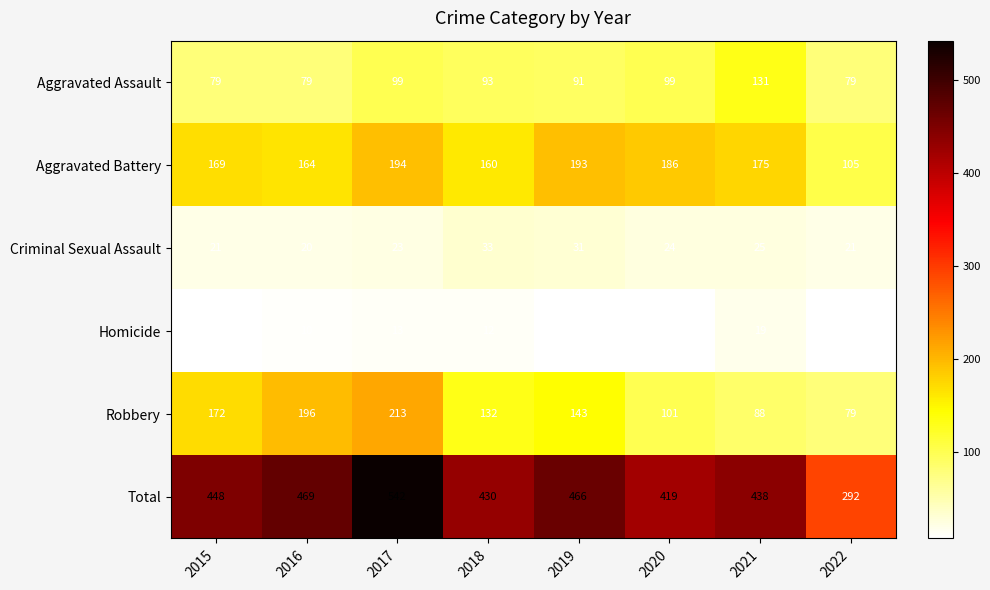

The value of Homicide at 2021 is 30. True or false?

False